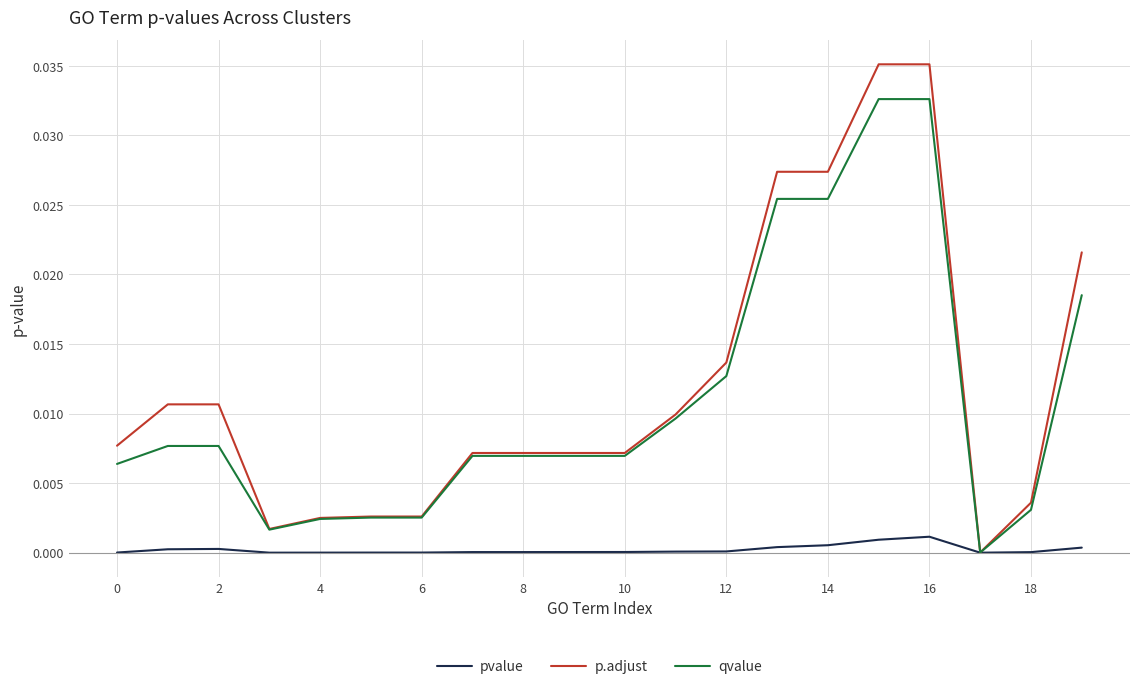

Which series has the largest range (max minus min)?

p.adjust